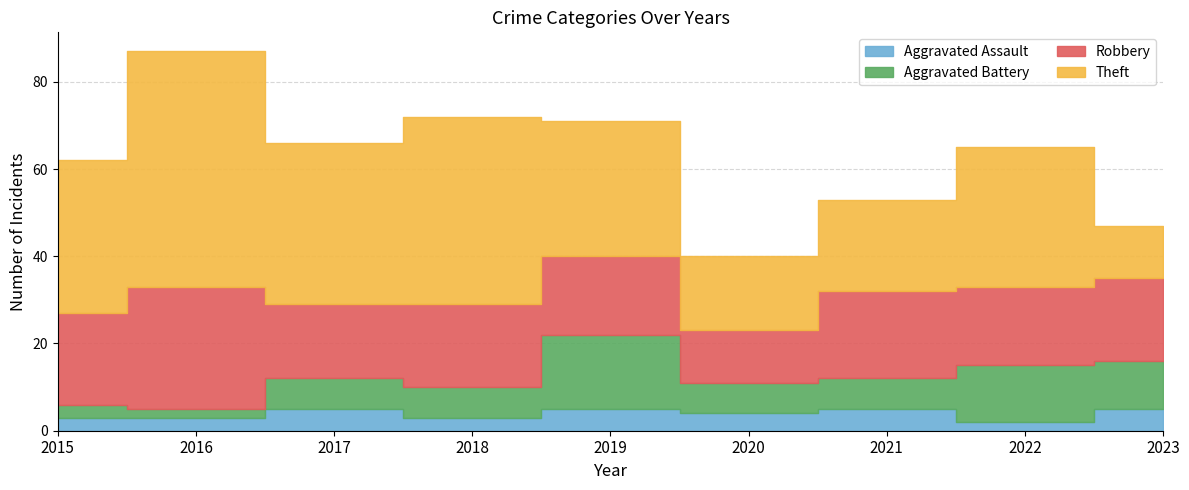

What is the average value of the Robbery series?

19